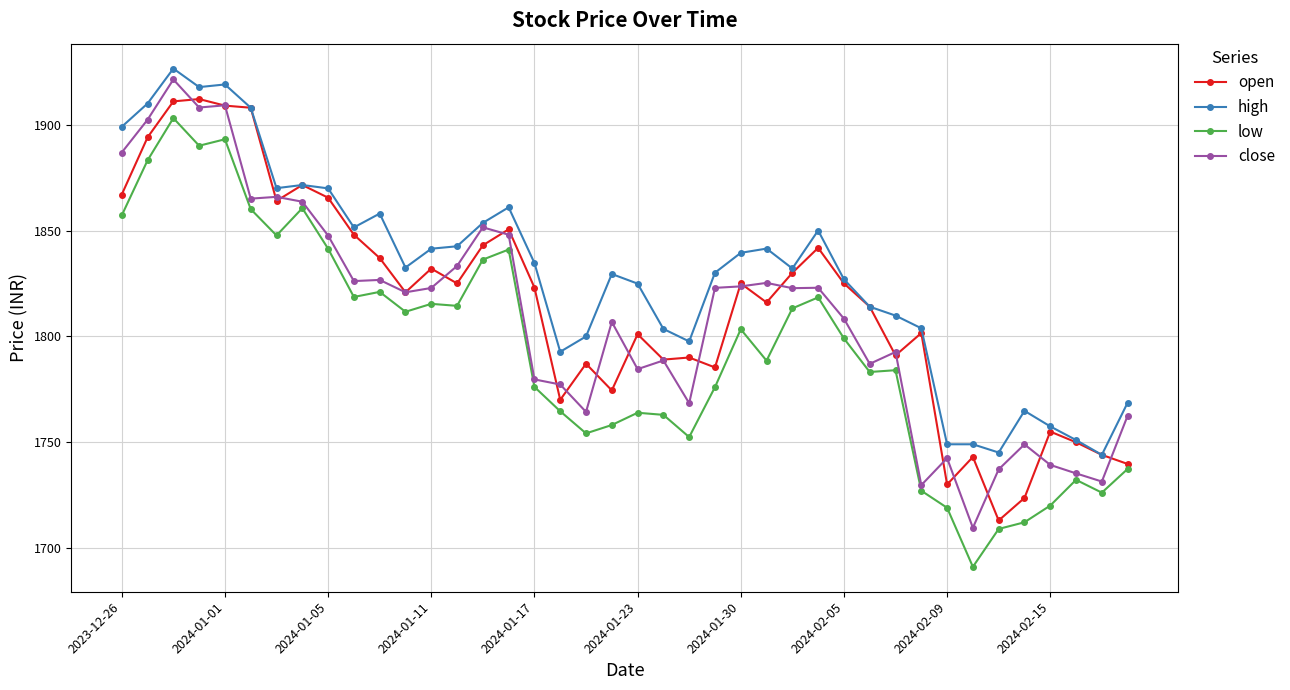

Does the chart have visible grid lines?

Yes